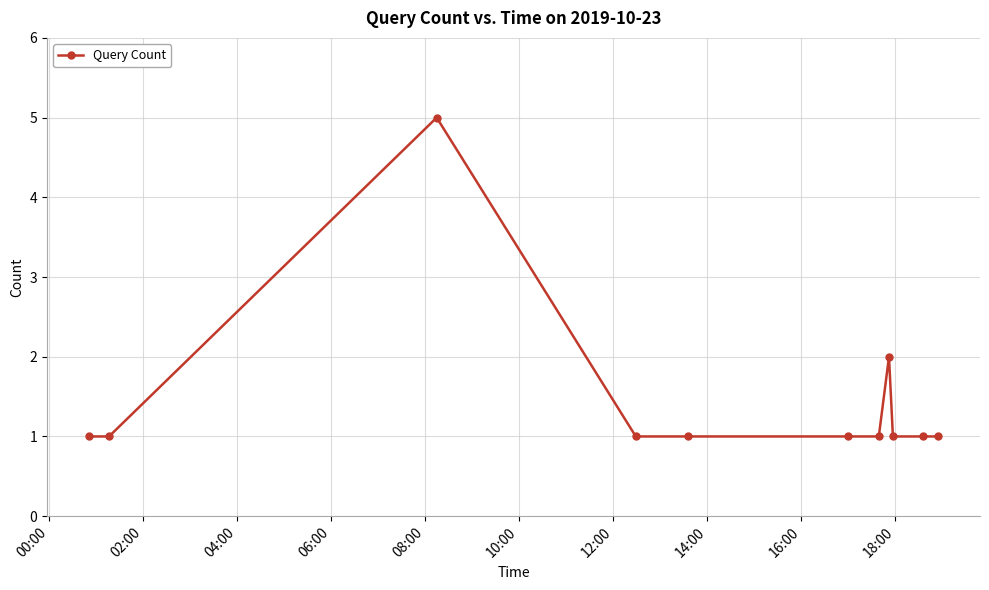

What is the maximum value shown in the chart?

5